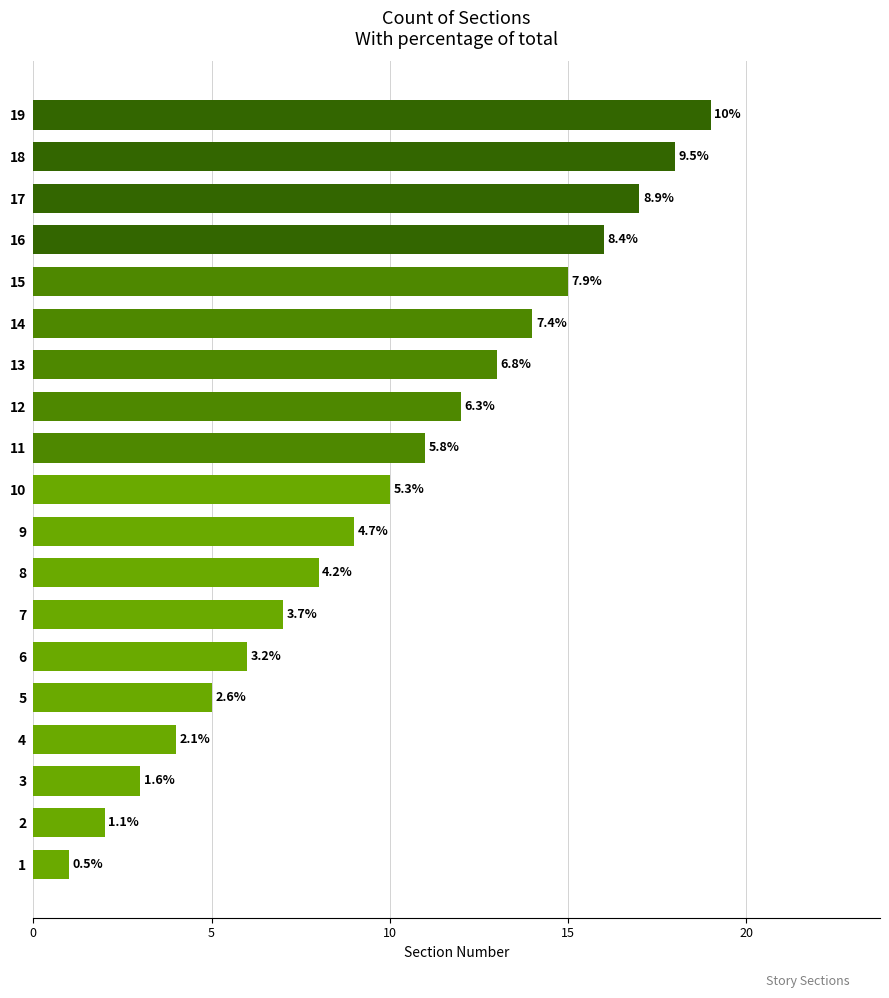

How many bars are there in total?

19